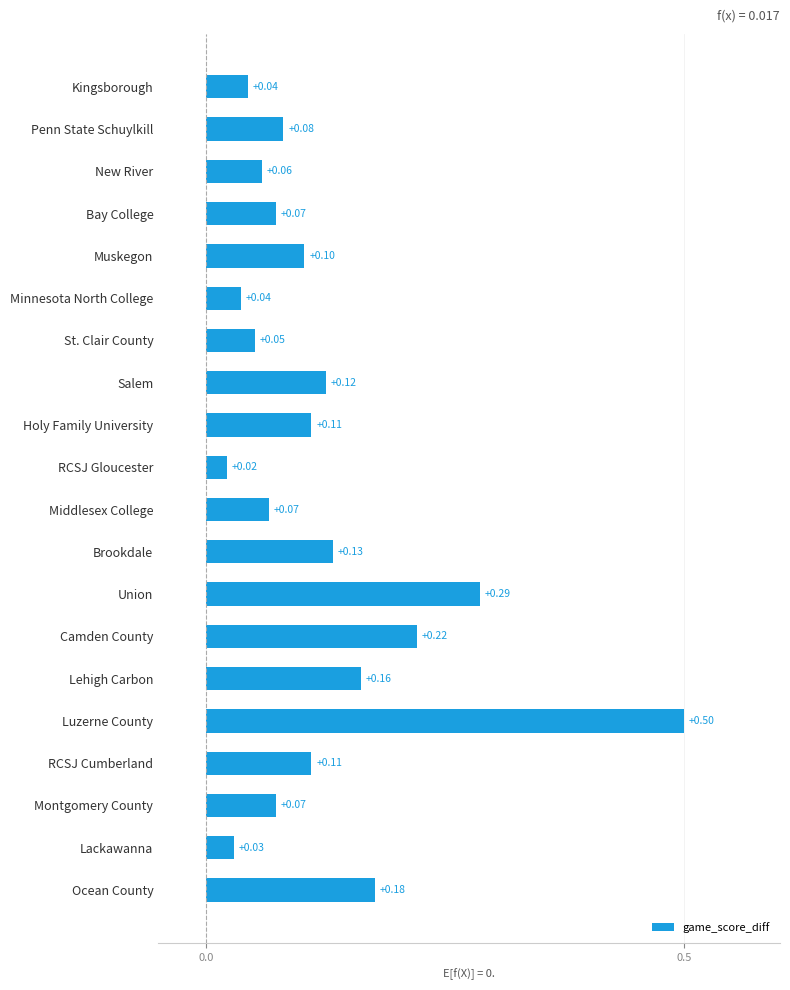

Which label corresponds to the smallest value in the chart?

RCSJ Gloucester